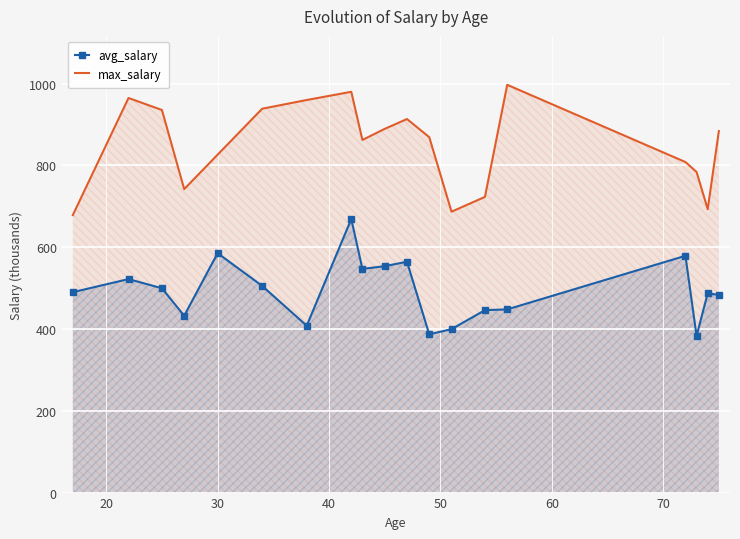

What are all the series names shown in the legend?

avg_salary, max_salary